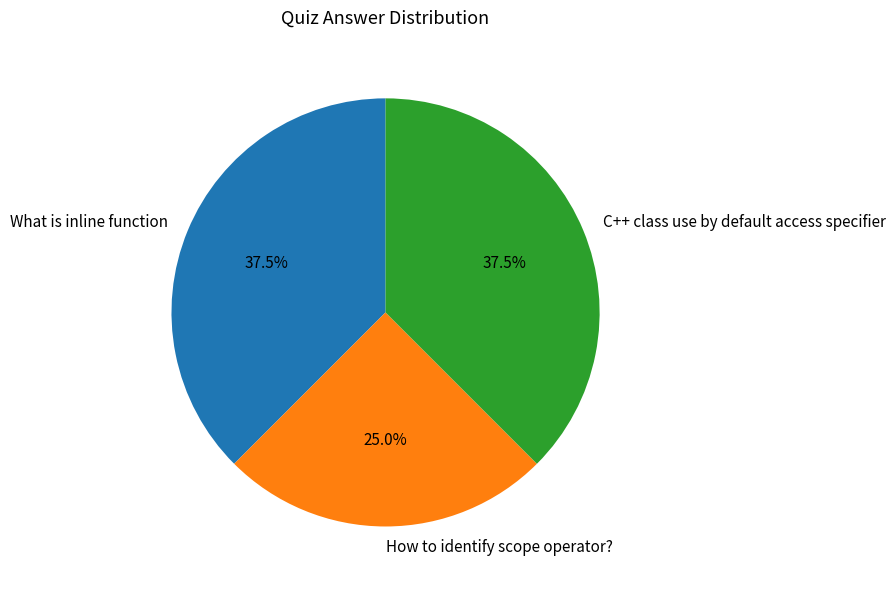

Does How to identify scope operator? represent more than half of the total?

No